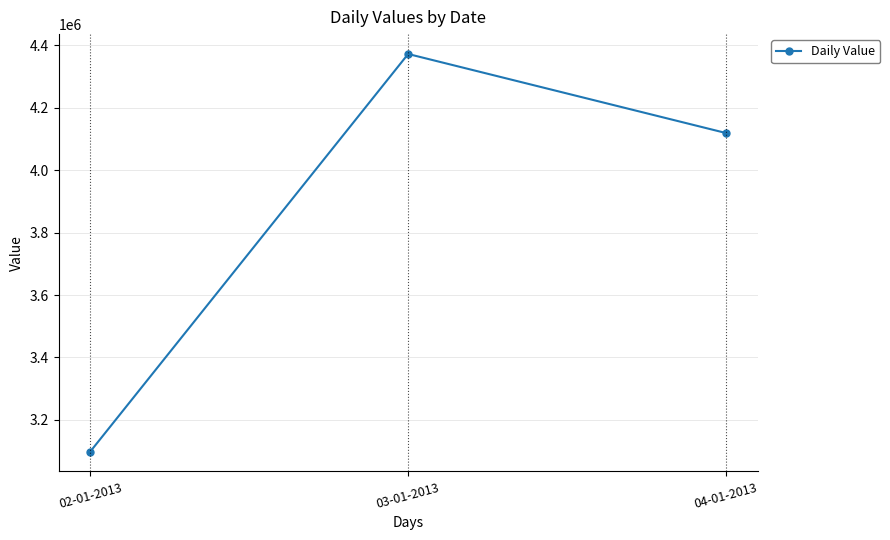

What is the average value?

3863300